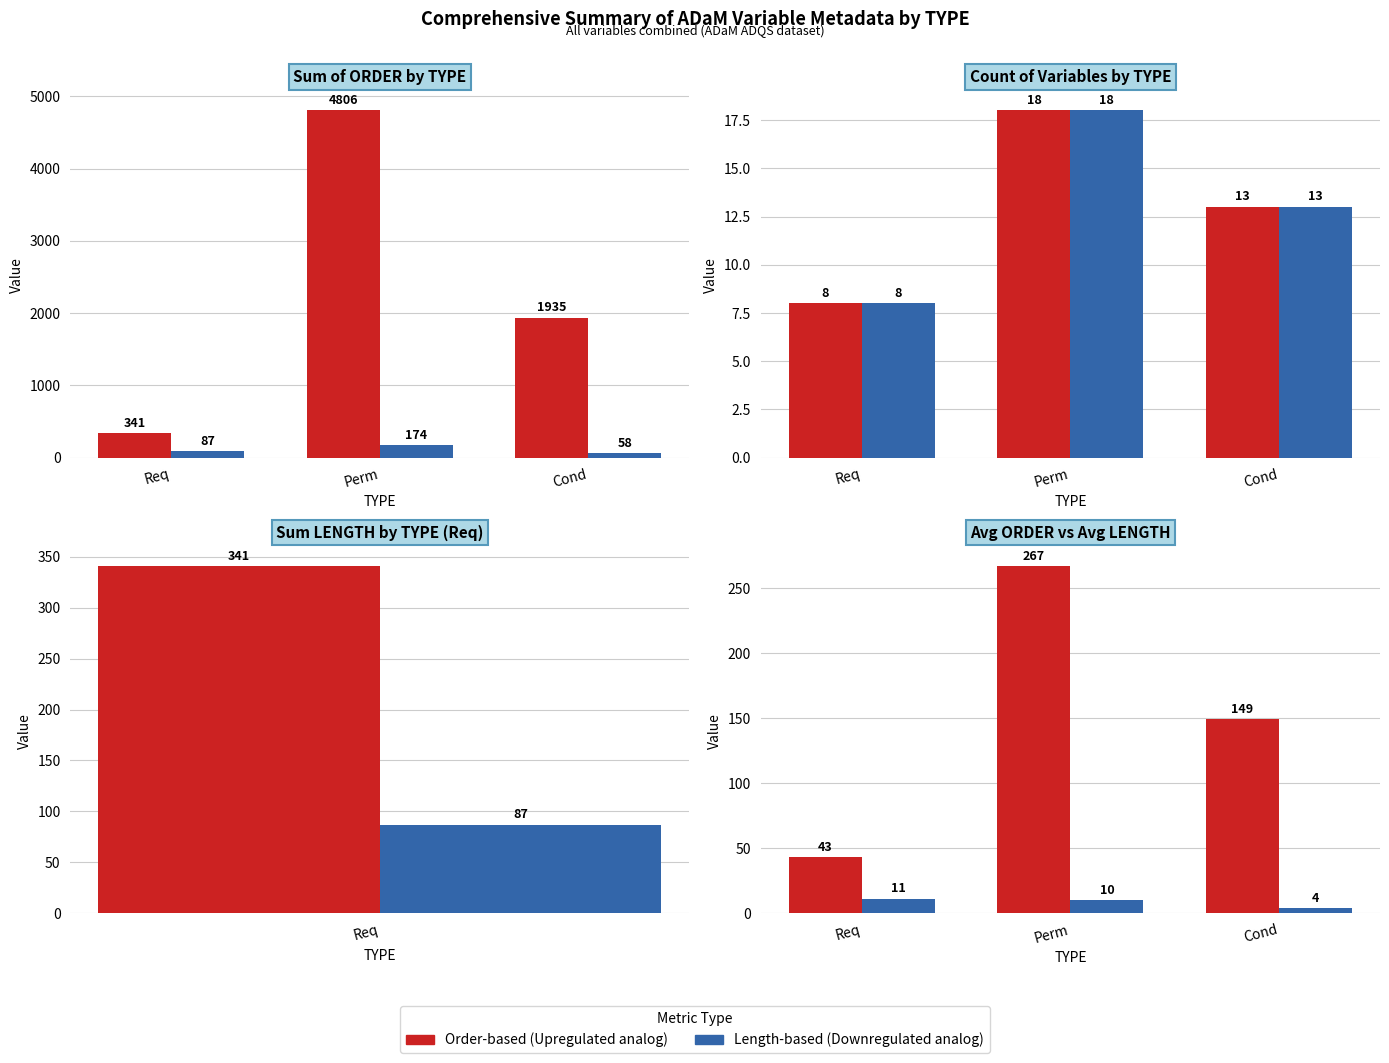

What is the label of the 1st bar from the left?

Req